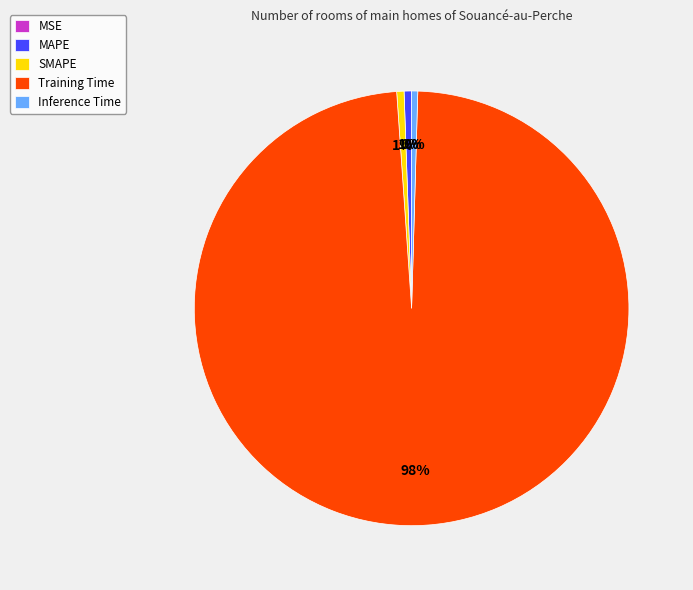

Which category has the biggest portion of the pie?

Training Time